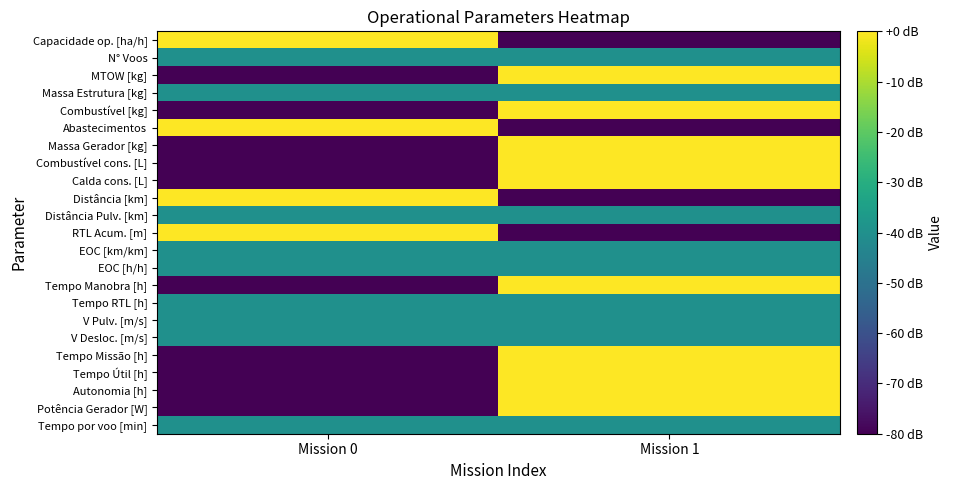

Which series changed the most between Mission 0 and Mission 1?

Capacidade op. [ha/h]